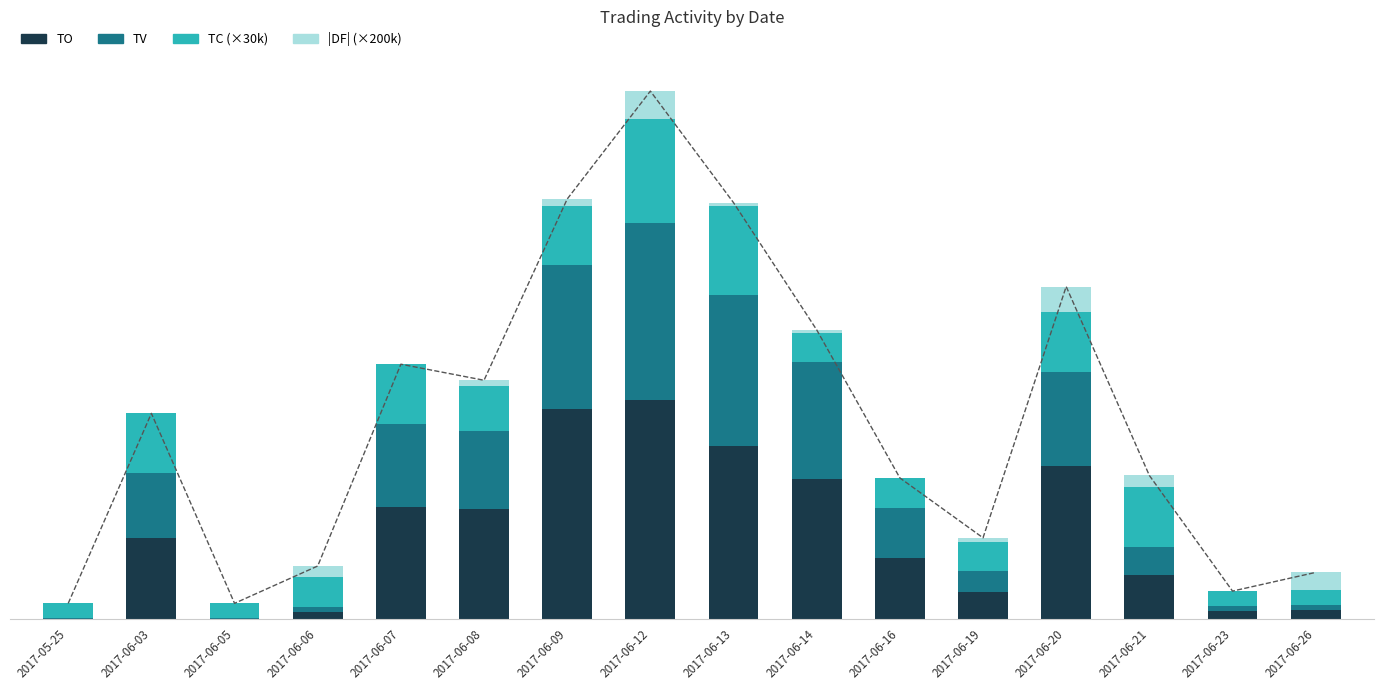

Are the bars horizontal?

No